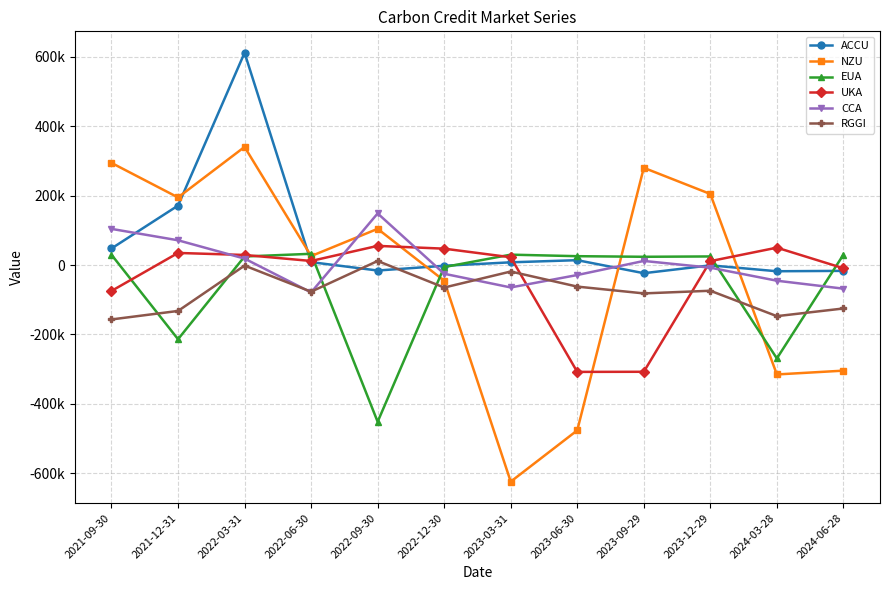

Reading right to left, extract all data points from this chart.

ACCU: 2024-06-28=-16877.0	2024-03-28=-17970.9	2023-12-29=-945.6	2023-09-29=-23612.1	2023-06-30=13979.5	2023-03-31=7786.9	2022-12-30=-2151.3	2022-09-30=-15880.0	2022-06-30=8318.3	2022-03-31=612165.7	2021-12-31=171448.2	2021-09-30=47754.2
NZU: 2024-06-28=-304666.2	2024-03-28=-315628.3	2023-12-29=204893.6	2023-09-29=280379.1	2023-06-30=-476878.2	2023-03-31=-624799.1	2022-12-30=-45316.8	2022-09-30=104354.7	2022-06-30=25765.4	2022-03-31=340617.6	2021-12-31=194924.2	2021-09-30=294516.9
EUA: 2024-06-28=29829.1	2024-03-28=-269448.0	2023-12-29=24732.5	2023-09-29=23745.2	2023-06-30=25490.0	2023-03-31=29887.8	2022-12-30=-5889.1	2022-09-30=-452114.8	2022-06-30=32371.4	2022-03-31=24580.5	2021-12-31=-214008.1	2021-09-30=29574.3
UKA: 2024-06-28=-9344.6	2024-03-28=50063.0	2023-12-29=11195.5	2023-09-29=-307932.8	2023-06-30=-308260.2	2023-03-31=22363.8	2022-12-30=47160.9	2022-09-30=55210.6	2022-06-30=11660.5	2022-03-31=28978.6	2021-12-31=34828.0	2021-09-30=-74758.9
CCA: 2024-06-28=-68218.4	2024-03-28=-45258.1	2023-12-29=-7641.1	2023-09-29=11745.1	2023-06-30=-28862.5	2023-03-31=-64696.4	2022-12-30=-25224.8	2022-09-30=148805.3	2022-06-30=-79043.2	2022-03-31=18504.3	2021-12-31=71332.6	2021-09-30=104192.7
RGGI: 2024-06-28=-125367.3	2024-03-28=-147479.3	2023-12-29=-74207.6	2023-09-29=-81870.8	2023-06-30=-62262.6	2023-03-31=-18762.7	2022-12-30=-64976.1	2022-09-30=11663.3	2022-06-30=-76937.8	2022-03-31=-1672.2	2021-12-31=-132483.2	2021-09-30=-156951.9